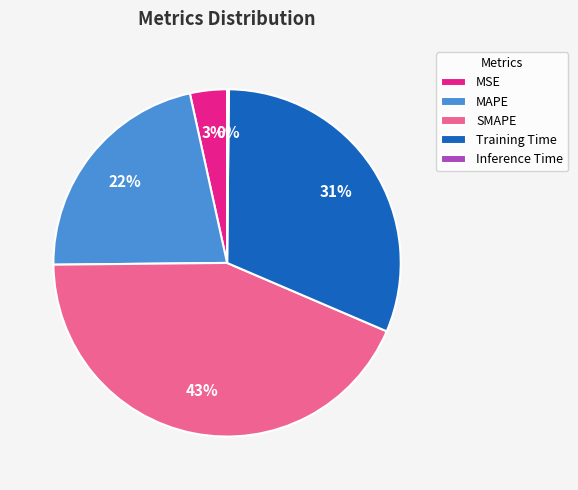

Which has a higher value, MAPE or Training Time?

Training Time